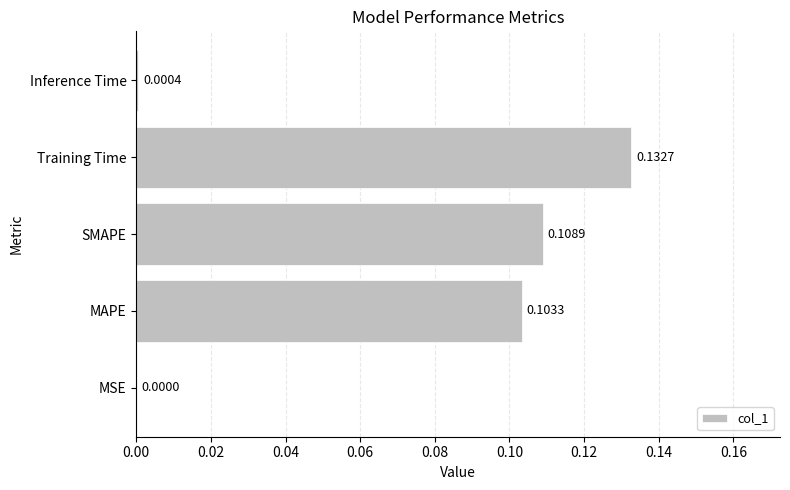

Count the number of categories in the chart.

5